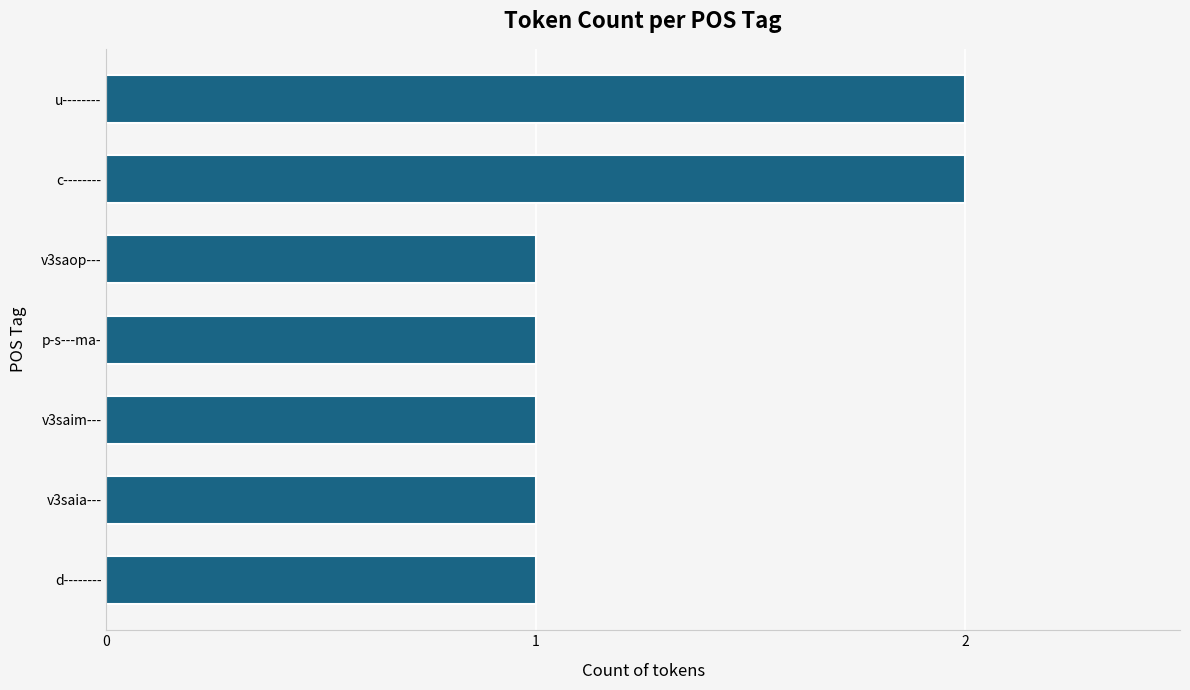

What is the sum of the values at v3saim--- and c--------?

3